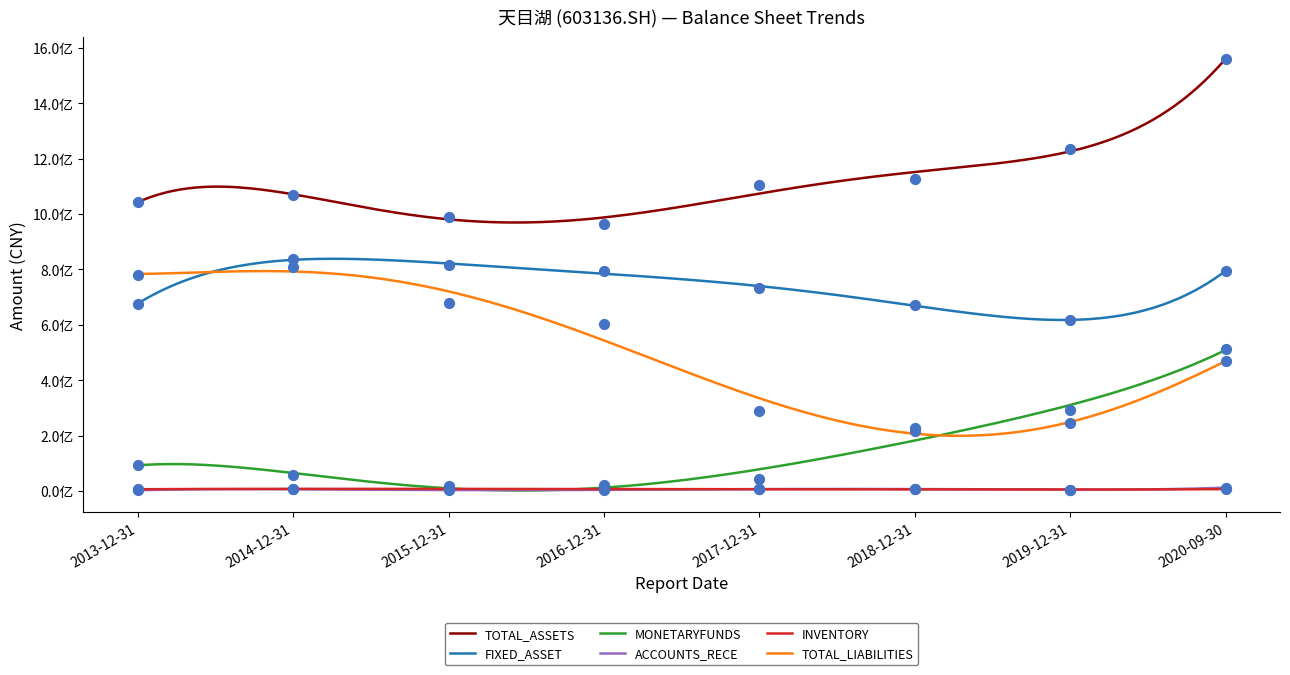

Which series contains the lowest Y value?

ACCOUNTS_RECE